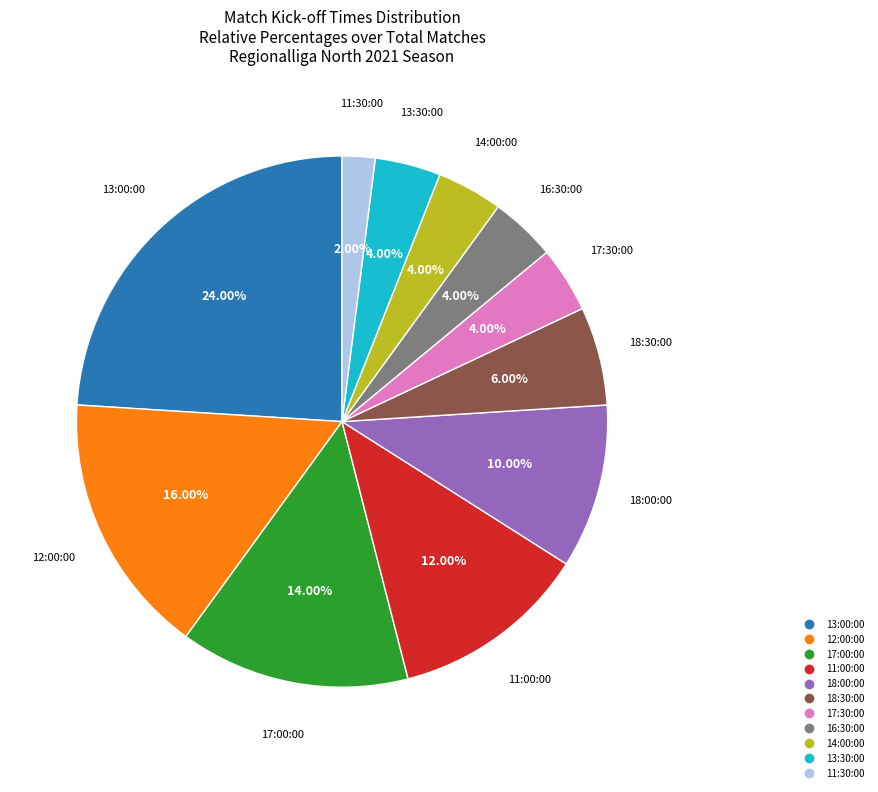

To the nearest percent, what is the combined percentage of 16:30:00 and 13:00:00?

28%